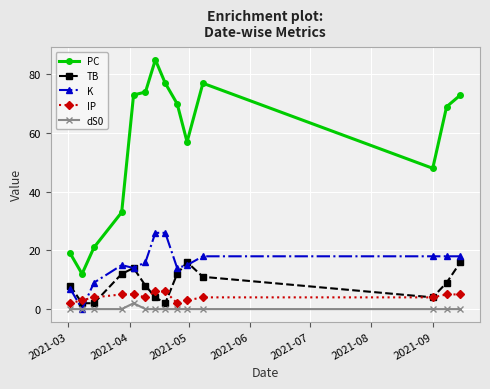

True or false: TB and dS0 cross at least once.

False